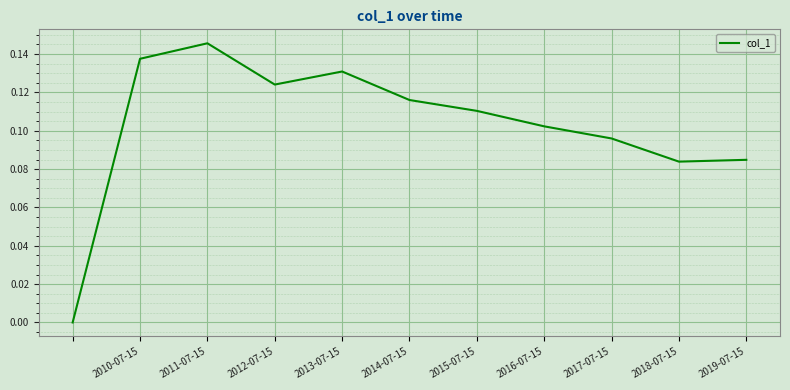

What is the difference between the maximum and second lowest values?

0.1